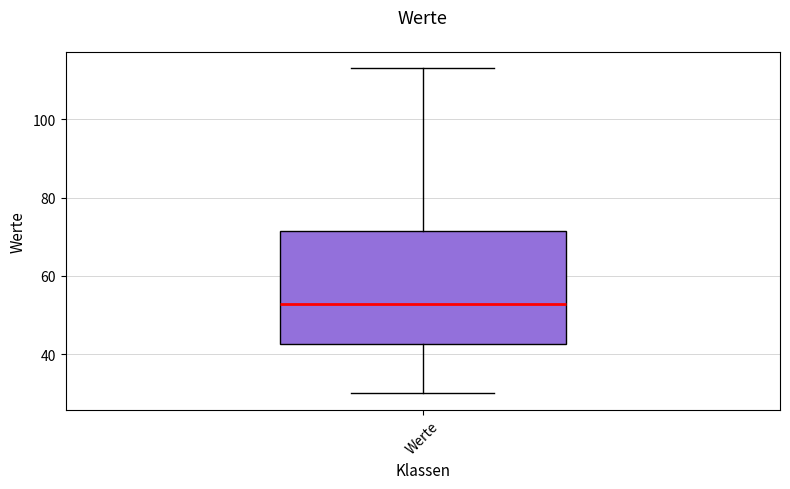

Transcribe this box plot: give where the median line is, the range the box spans, and where the two whiskers end, as read against the y-axis. The values are not printed on the chart, so give them approximately, as read against the axis.

median 52, box 42 to 72, whiskers 30 to 114